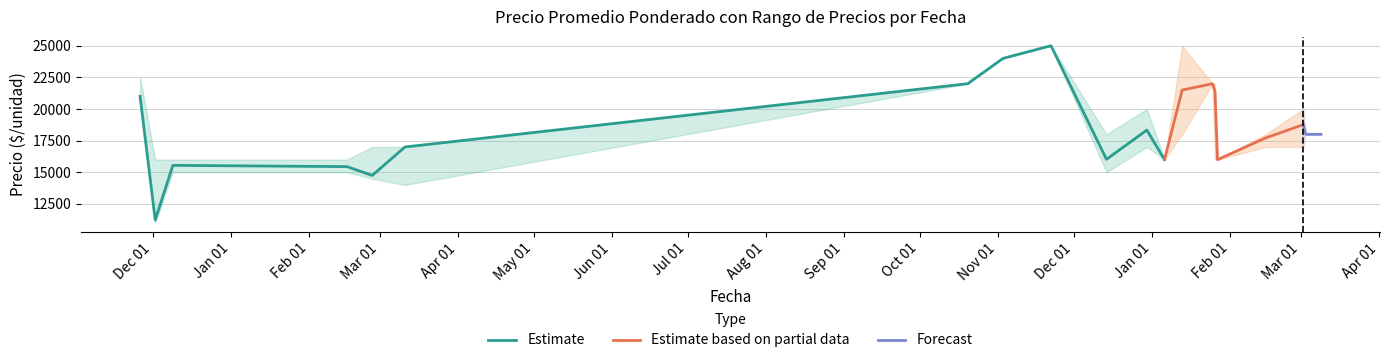

What is the sum of the Precio minimo values at 2021-12-30 and 2022-02-15?

34000